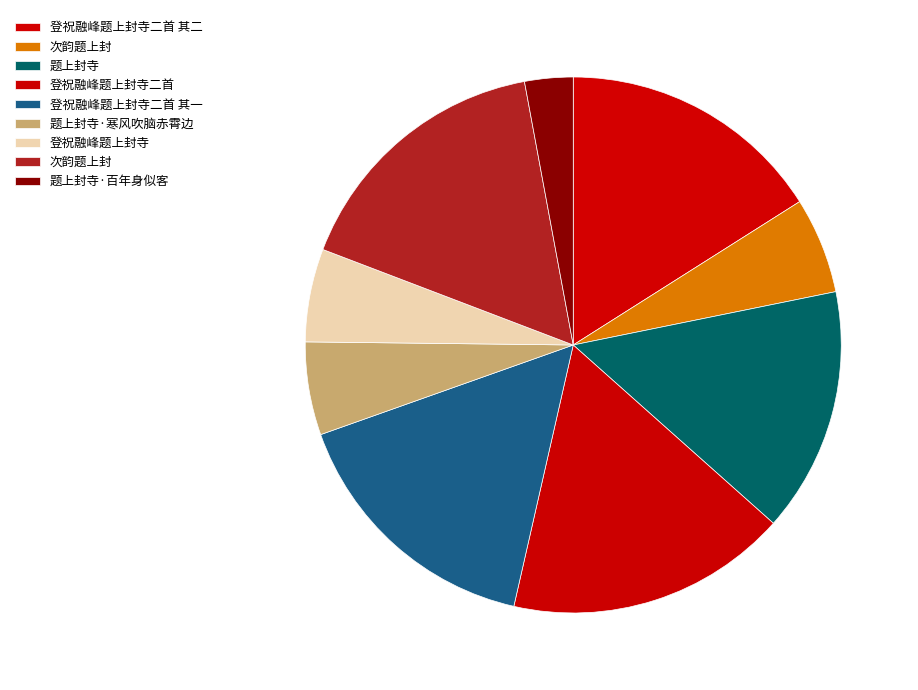

To the nearest percent, what is the average slice percentage?

11%